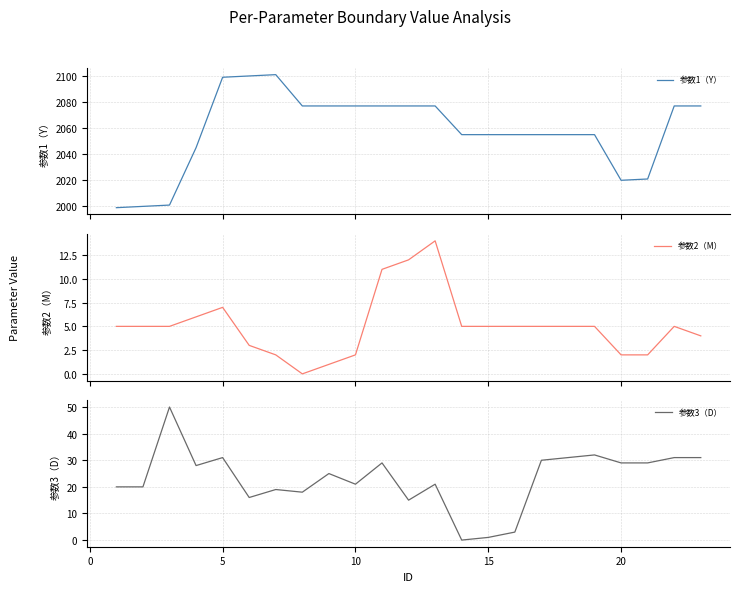

In 参数2（M）, how many points are higher than both neighbors (excluding endpoints)?

3